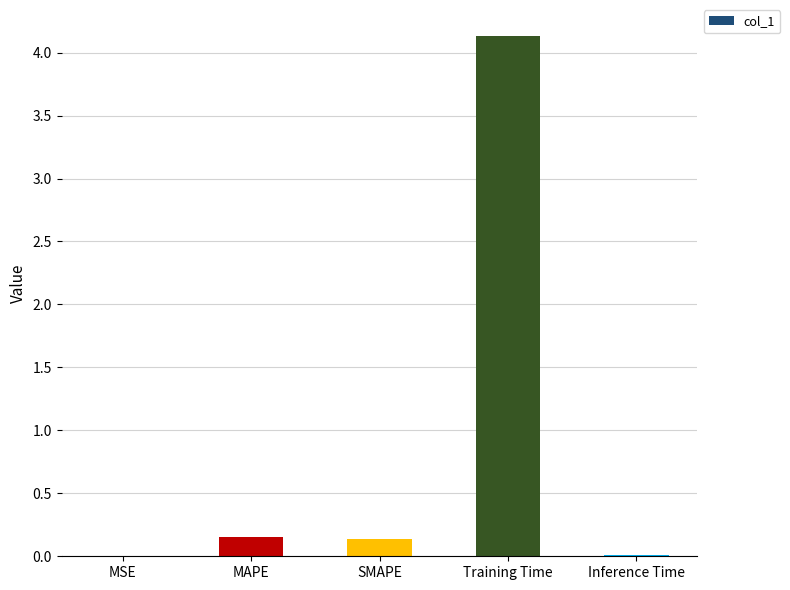

What is the sum of all values?

4.4